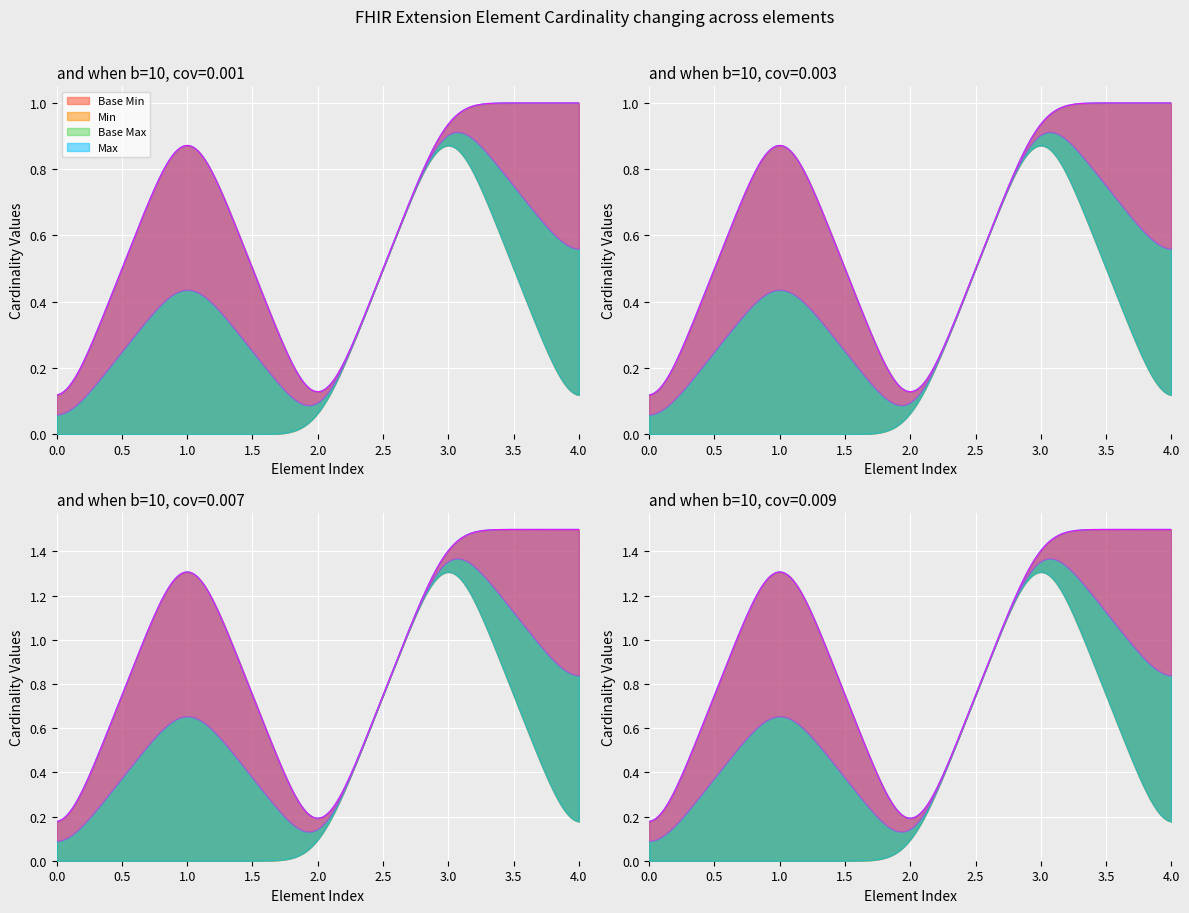

The Base Min series shows 1 at 1. True or false?

False